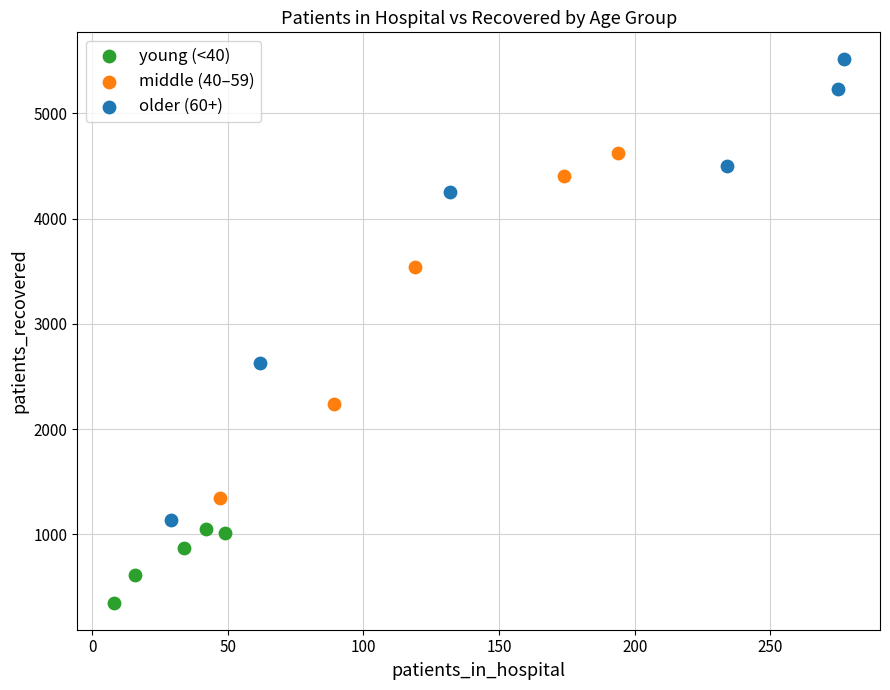

Which series reaches the minimum Y coordinate?

young (<40)